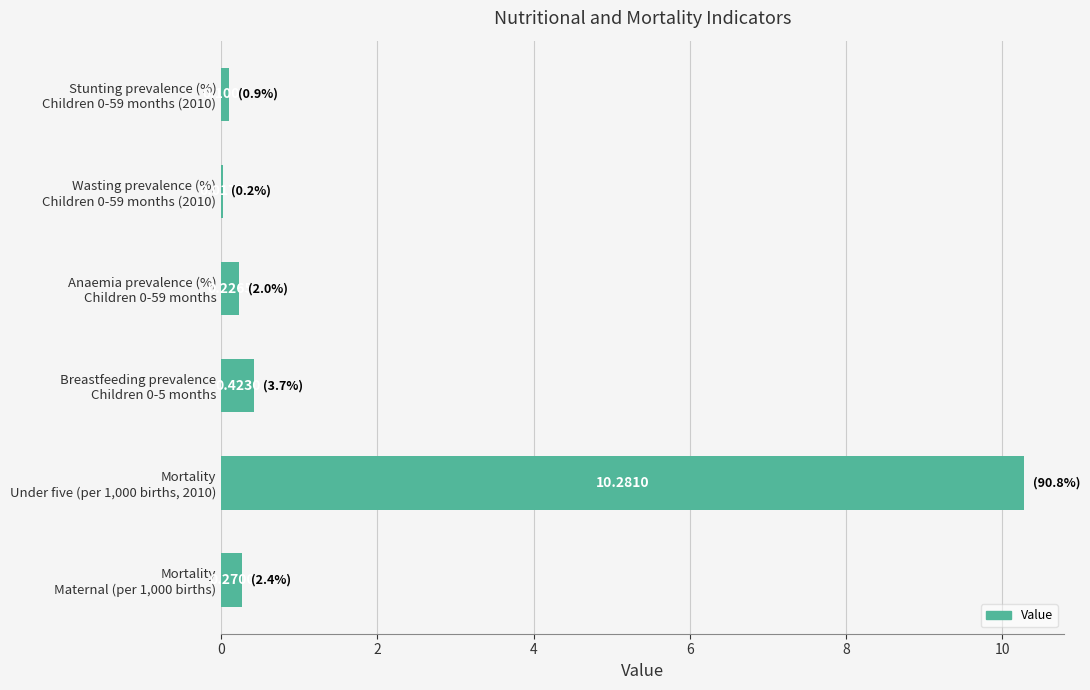

How many data points does each series have?

6